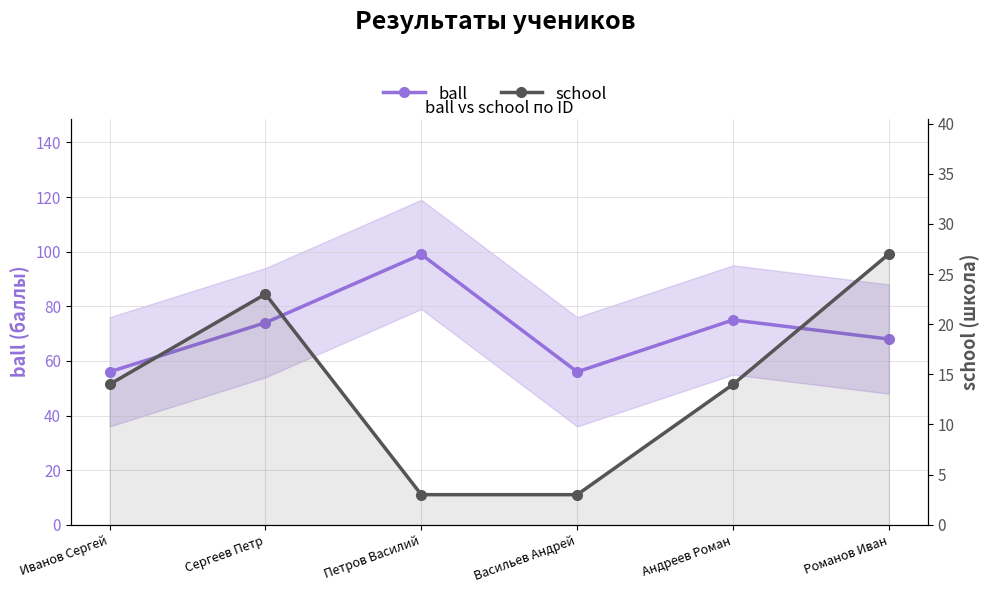

What is the difference between the second highest and second lowest values in the ball series?

19